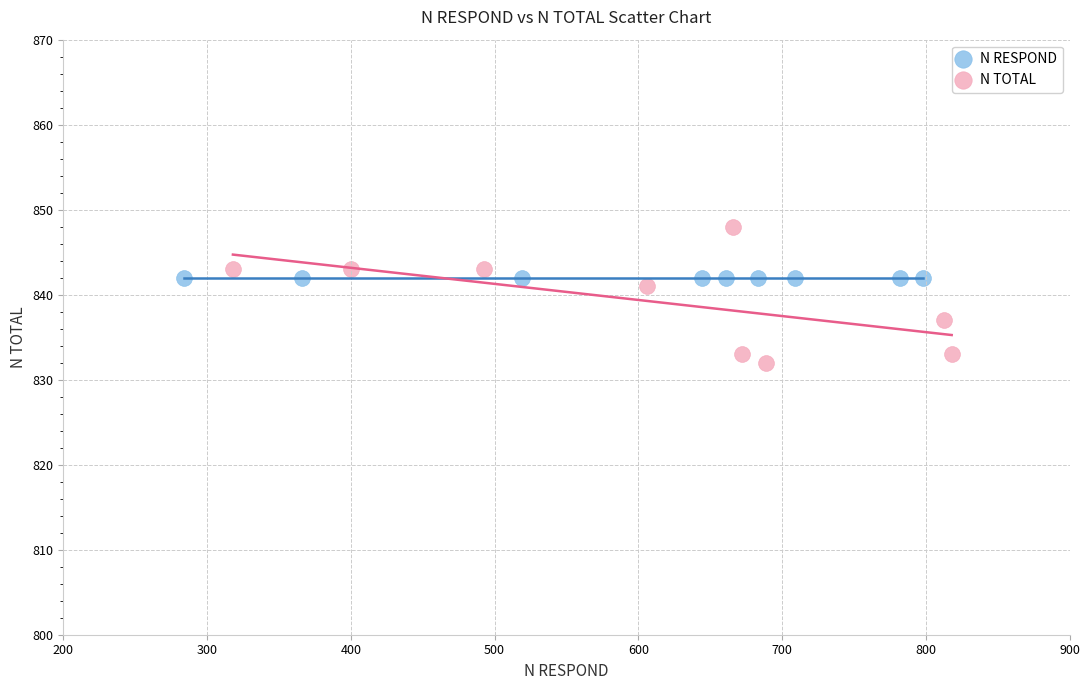

Which series reaches the maximum Y coordinate?

N TOTAL